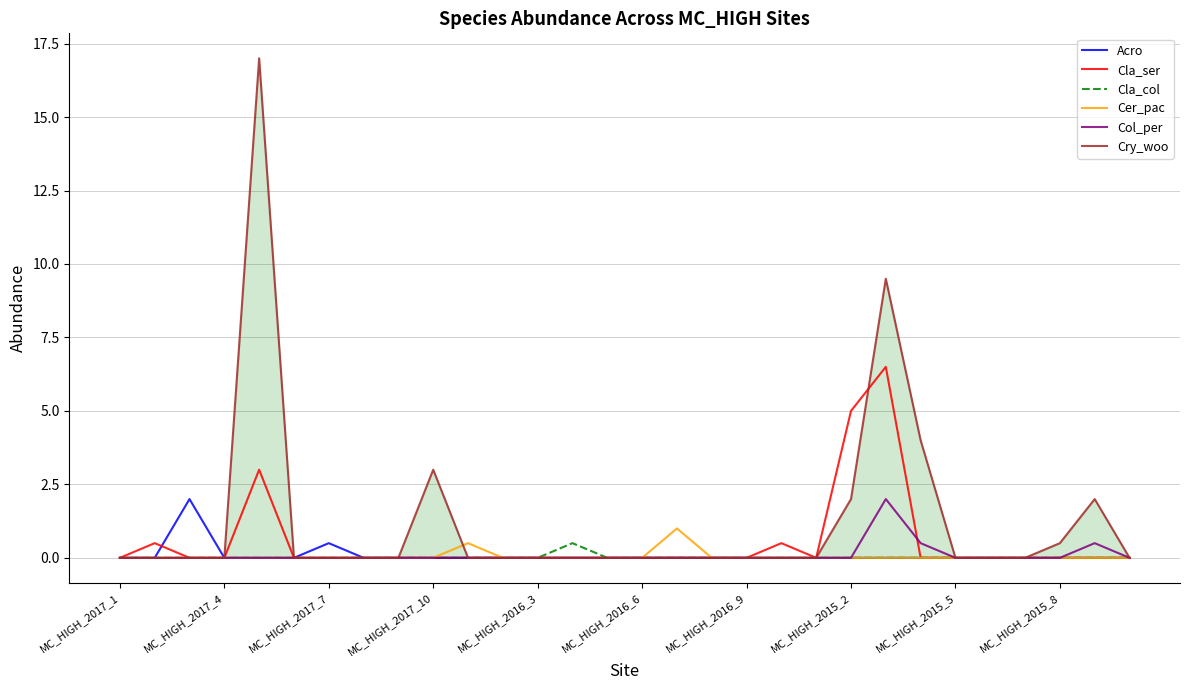

Which series has the widest spread of values?

Cry_woo